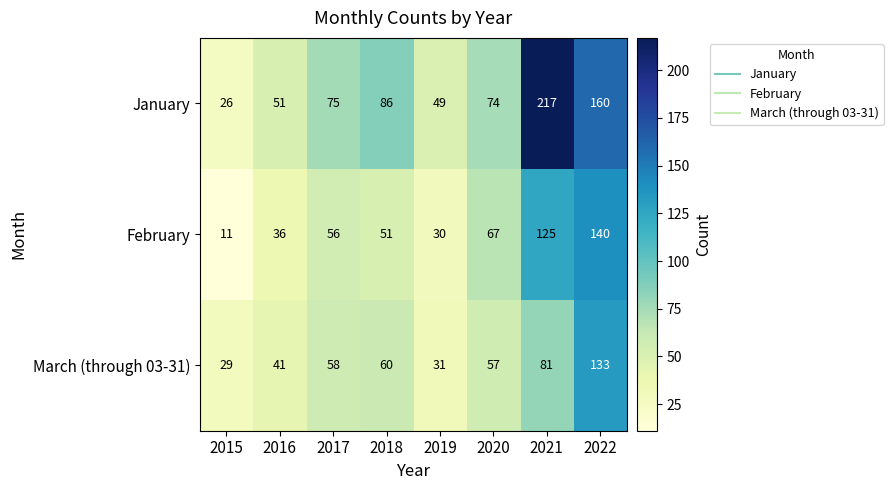

Rank the series at 2021 from highest to lowest value.

January, February, March (through 03-31)